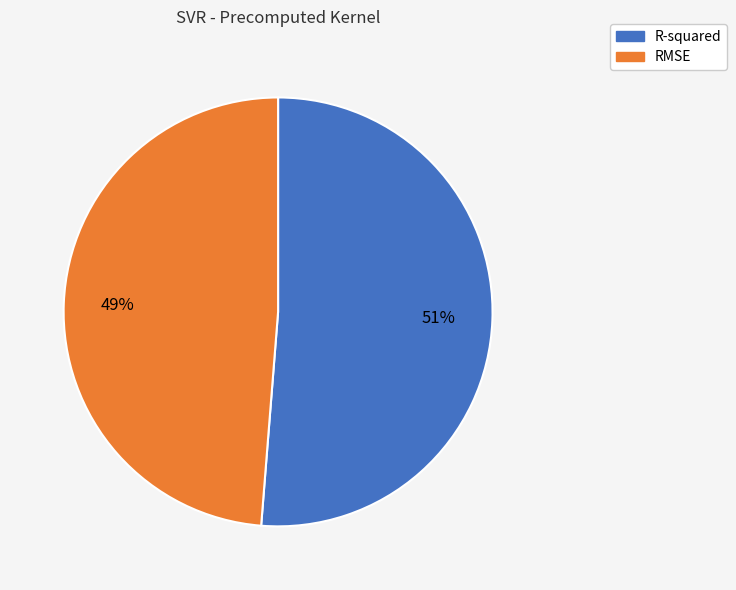

Does R-squared account for over 50% of the chart?

Yes